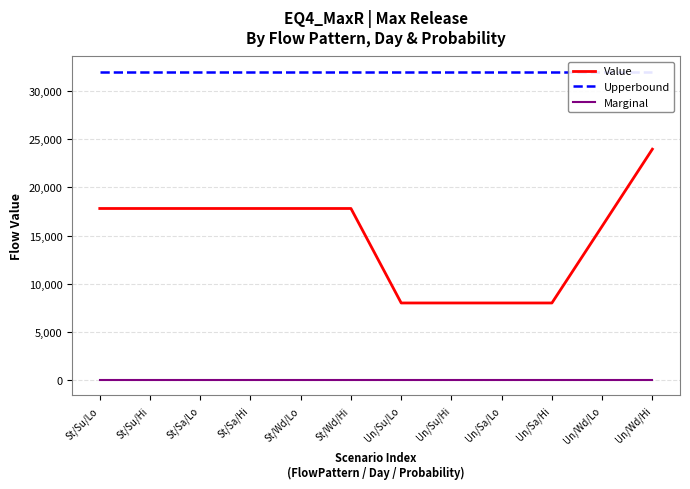

Which label corresponds to the largest value in the chart?

St/Su/Lo